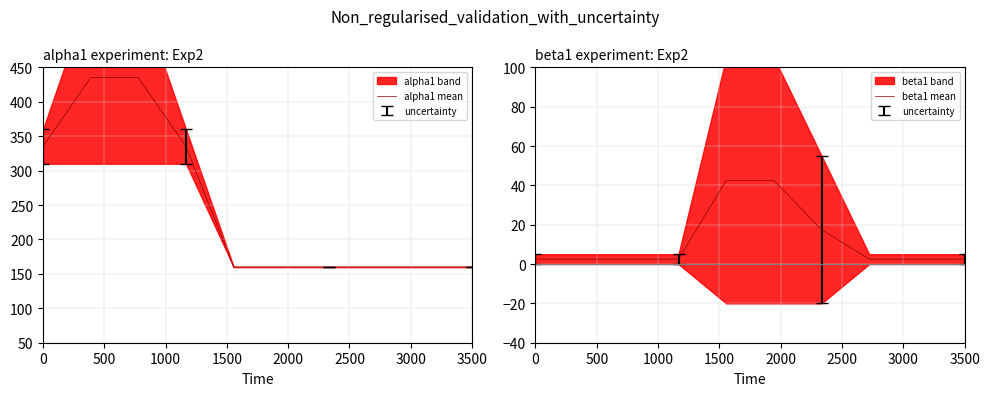

True or false: beta1 mean and alpha1 mean intersect in this chart.

False